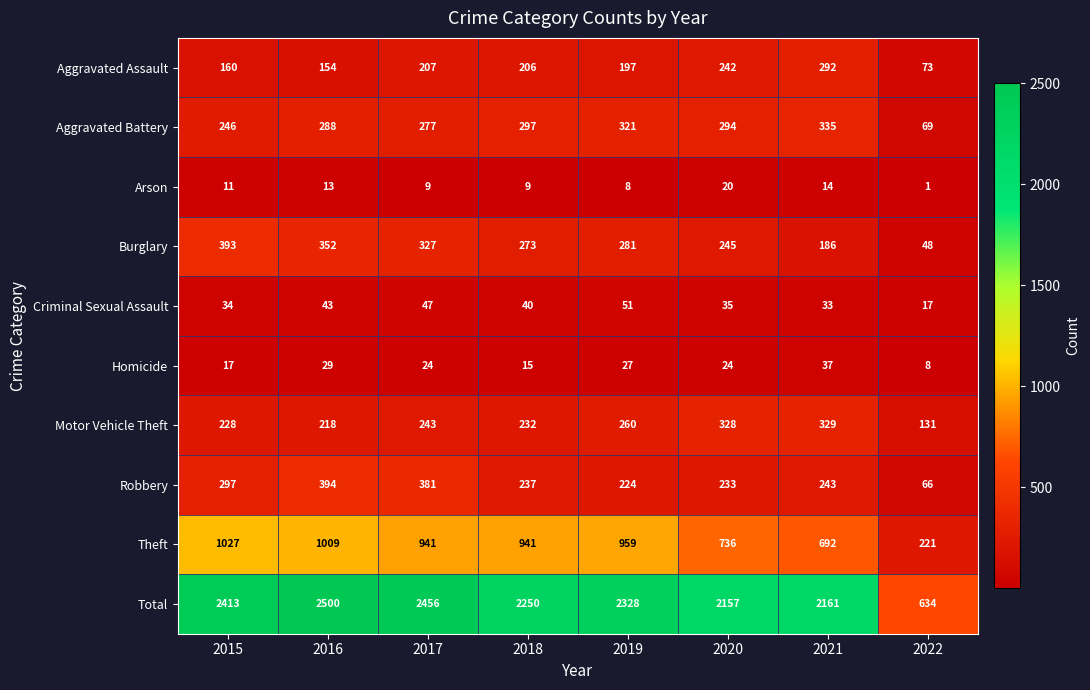

What is the sum of all Motor Vehicle Theft values?

1969